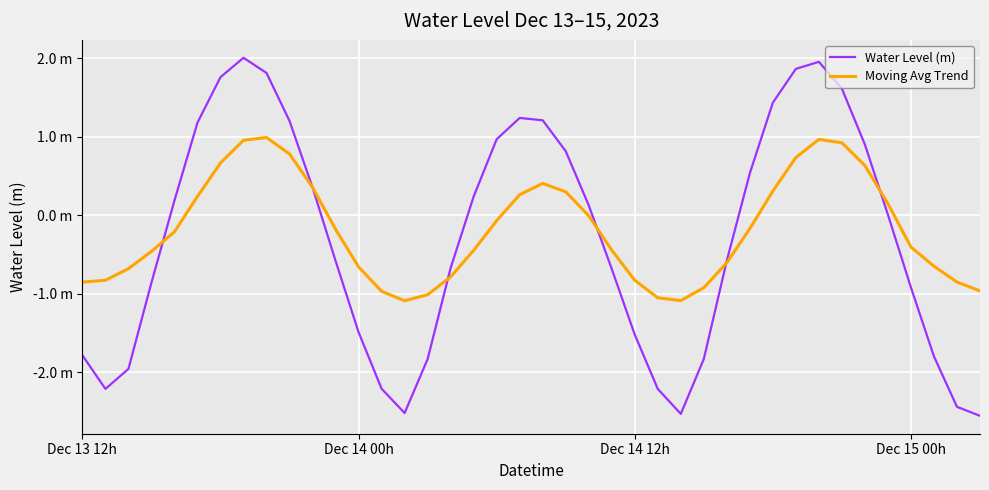

Which series has the largest total across all categories?

Moving Avg Trend